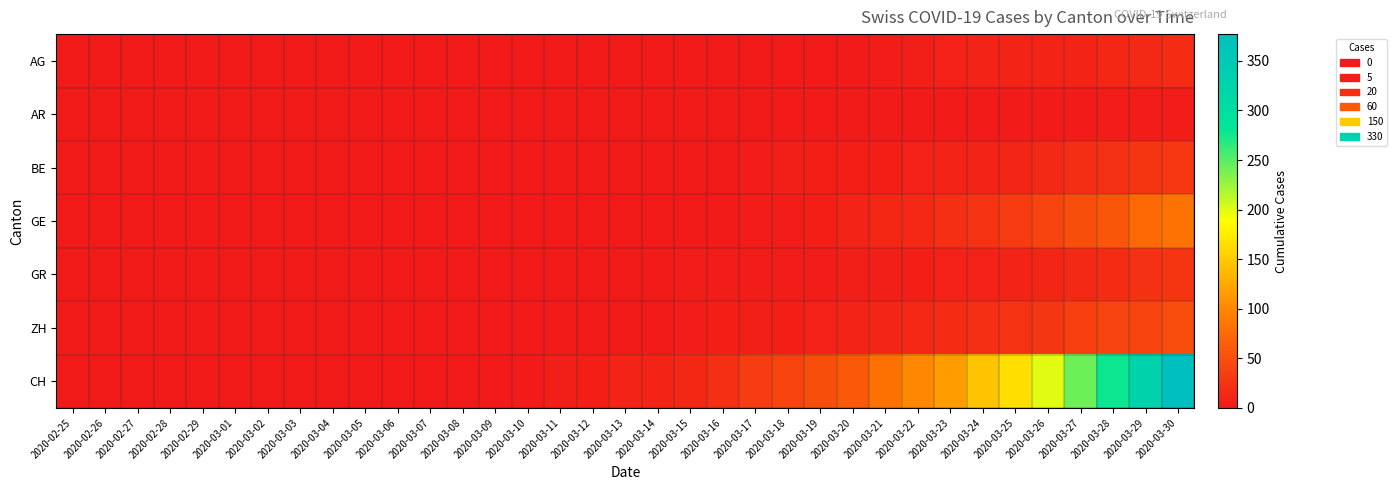

Reading left to right, transcribe all the data shown in this chart.

AG: 2020-02-25=0	2020-02-26=0	2020-02-27=0	2020-02-28=0	2020-02-29=0	2020-03-01=0	2020-03-02=0	2020-03-03=0	2020-03-04=0	2020-03-05=0	2020-03-06=0	2020-03-07=0	2020-03-08=0	2020-03-09=0	2020-03-10=0	2020-03-11=0	2020-03-12=0	2020-03-13=1	2020-03-14=1	2020-03-15=1	2020-03-16=1	2020-03-17=1	2020-03-18=2	2020-03-19=2	2020-03-20=2	2020-03-21=3	2020-03-22=5	2020-03-23=8	2020-03-24=9	2020-03-25=11	2020-03-26=11	2020-03-27=11	2020-03-28=14	2020-03-29=15	2020-03-30=18
AR: 2020-02-25=0	2020-02-26=0	2020-02-27=0	2020-02-28=0	2020-02-29=0	2020-03-01=0	2020-03-02=0	2020-03-03=0	2020-03-04=0	2020-03-05=0	2020-03-06=0	2020-03-07=0	2020-03-08=0	2020-03-09=0	2020-03-10=0	2020-03-11=0	2020-03-12=0	2020-03-13=0	2020-03-14=0	2020-03-15=0	2020-03-16=0	2020-03-17=1	2020-03-18=2	2020-03-19=2	2020-03-20=2	2020-03-21=2	2020-03-22=2	2020-03-23=2	2020-03-24=2	2020-03-25=2	2020-03-26=2	2020-03-27=2	2020-03-28=3	2020-03-29=3	2020-03-30=3
BE: 2020-02-25=0	2020-02-26=0	2020-02-27=0	2020-02-28=0	2020-02-29=0	2020-03-01=0	2020-03-02=0	2020-03-03=0	2020-03-04=0	2020-03-05=0	2020-03-06=0	2020-03-07=0	2020-03-08=0	2020-03-09=0	2020-03-10=0	2020-03-11=0	2020-03-12=0	2020-03-13=0	2020-03-14=0	2020-03-15=0	2020-03-16=1	2020-03-17=3	2020-03-18=5	2020-03-19=6	2020-03-20=6	2020-03-21=7	2020-03-22=8	2020-03-23=9	2020-03-24=10	2020-03-25=13	2020-03-26=16	2020-03-27=20	2020-03-28=23	2020-03-29=26	2020-03-30=28
GE: 2020-02-25=0	2020-02-26=0	2020-02-27=0	2020-02-28=0	2020-02-29=0	2020-03-01=0	2020-03-02=0	2020-03-03=0	2020-03-04=0	2020-03-05=0	2020-03-06=0	2020-03-07=0	2020-03-08=0	2020-03-09=0	2020-03-10=0	2020-03-11=0	2020-03-12=0	2020-03-13=0	2020-03-14=0	2020-03-15=1	2020-03-16=2	2020-03-17=4	2020-03-18=4	2020-03-19=6	2020-03-20=9	2020-03-21=14	2020-03-22=15	2020-03-23=22	2020-03-24=25	2020-03-25=31	2020-03-26=40	2020-03-27=49	2020-03-28=57	2020-03-29=75	2020-03-30=83
GR: 2020-02-25=0	2020-02-26=0	2020-02-27=0	2020-02-28=0	2020-02-29=0	2020-03-01=0	2020-03-02=0	2020-03-03=0	2020-03-04=0	2020-03-05=0	2020-03-06=0	2020-03-07=0	2020-03-08=0	2020-03-09=0	2020-03-10=0	2020-03-11=0	2020-03-12=1	2020-03-13=1	2020-03-14=2	2020-03-15=3	2020-03-16=4	2020-03-17=4	2020-03-18=4	2020-03-19=4	2020-03-20=5	2020-03-21=5	2020-03-22=6	2020-03-23=8	2020-03-24=8	2020-03-25=9	2020-03-26=12	2020-03-27=15	2020-03-28=19	2020-03-29=23	2020-03-30=26
ZH: 2020-02-25=0	2020-02-26=0	2020-02-27=0	2020-02-28=0	2020-02-29=0	2020-03-01=0	2020-03-02=0	2020-03-03=0	2020-03-04=0	2020-03-05=0	2020-03-06=0	2020-03-07=0	2020-03-08=0	2020-03-09=0	2020-03-10=0	2020-03-11=1	2020-03-12=1	2020-03-13=1	2020-03-14=1	2020-03-15=4	2020-03-16=6	2020-03-17=5	2020-03-18=6	2020-03-19=8	2020-03-20=10	2020-03-21=13	2020-03-22=15	2020-03-23=19	2020-03-24=22	2020-03-25=24	2020-03-26=27	2020-03-27=36	2020-03-28=39	2020-03-29=41	2020-03-30=48
CH: 2020-02-25=0	2020-02-26=0	2020-02-27=0	2020-02-28=0	2020-02-29=0	2020-03-01=0	2020-03-02=0	2020-03-03=0	2020-03-04=0	2020-03-05=0	2020-03-06=0	2020-03-07=1	2020-03-08=1	2020-03-09=1	2020-03-10=2	2020-03-11=5	2020-03-12=7	2020-03-13=10	2020-03-14=11	2020-03-15=14	2020-03-16=22	2020-03-17=33	2020-03-18=40	2020-03-19=49	2020-03-20=60	2020-03-21=81	2020-03-22=101	2020-03-23=116	2020-03-24=145	2020-03-25=164	2020-03-26=199	2020-03-27=242	2020-03-28=277	2020-03-29=329	2020-03-30=377